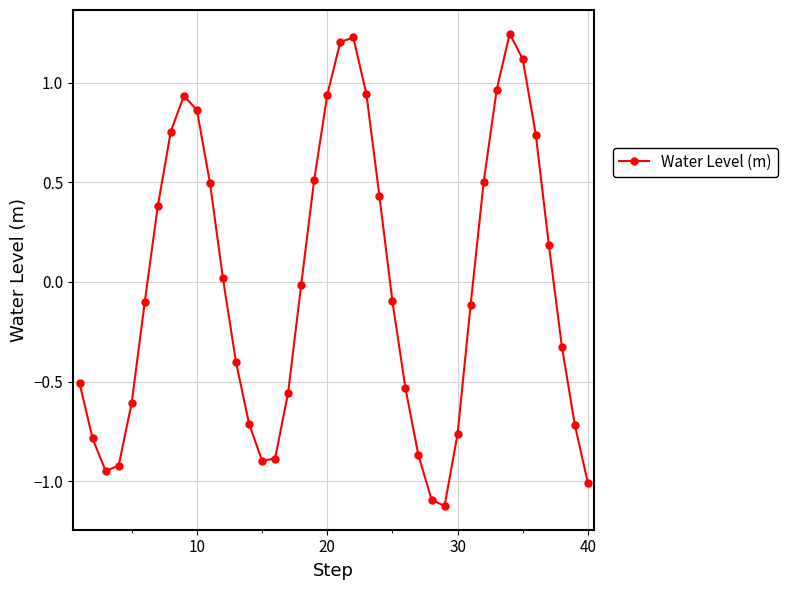

What is the difference between the second highest and minimum values?

2.4